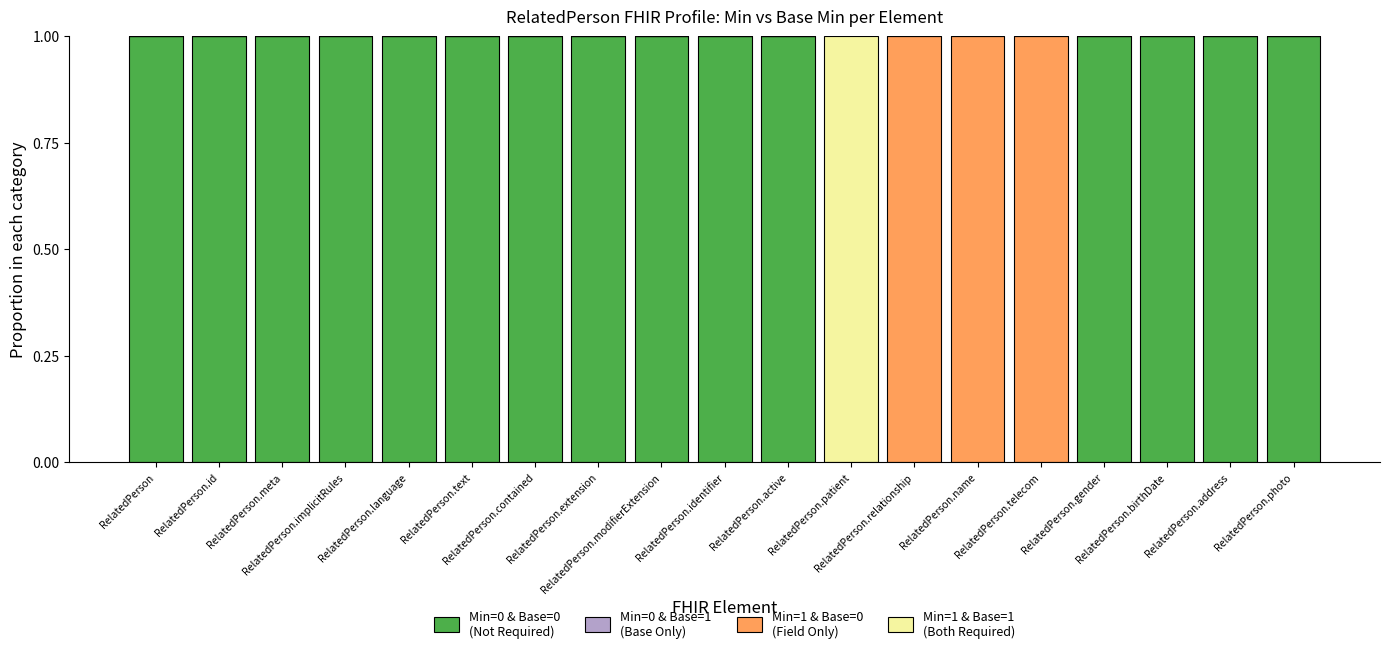

How many data points does each series have?

19